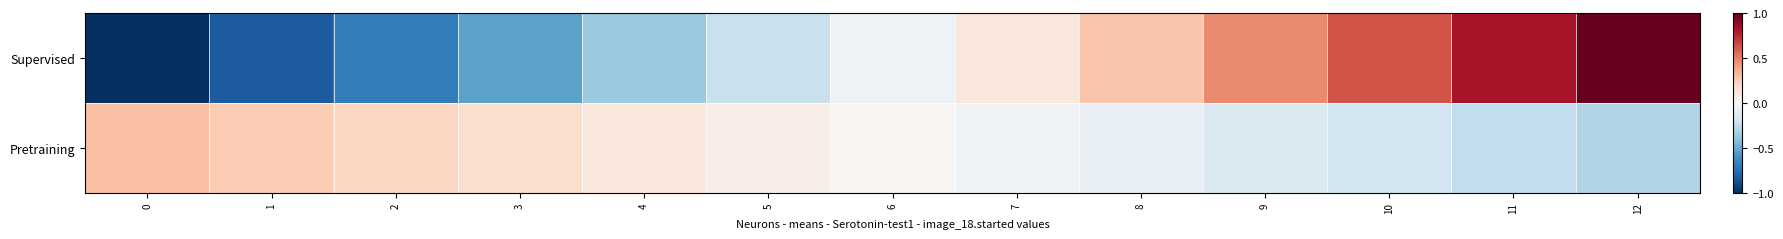

At how many categories does at least one series exceed 0?

13